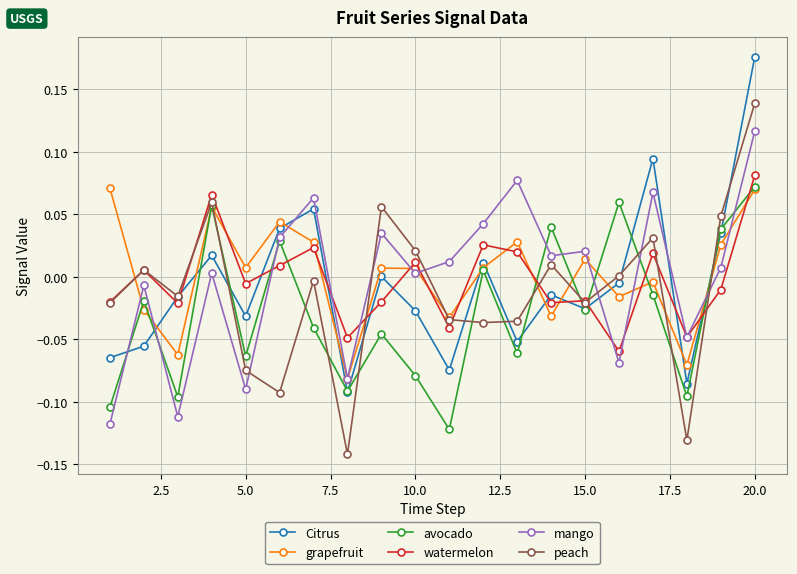

Does the chart display data point markers on the line(s)?

Yes